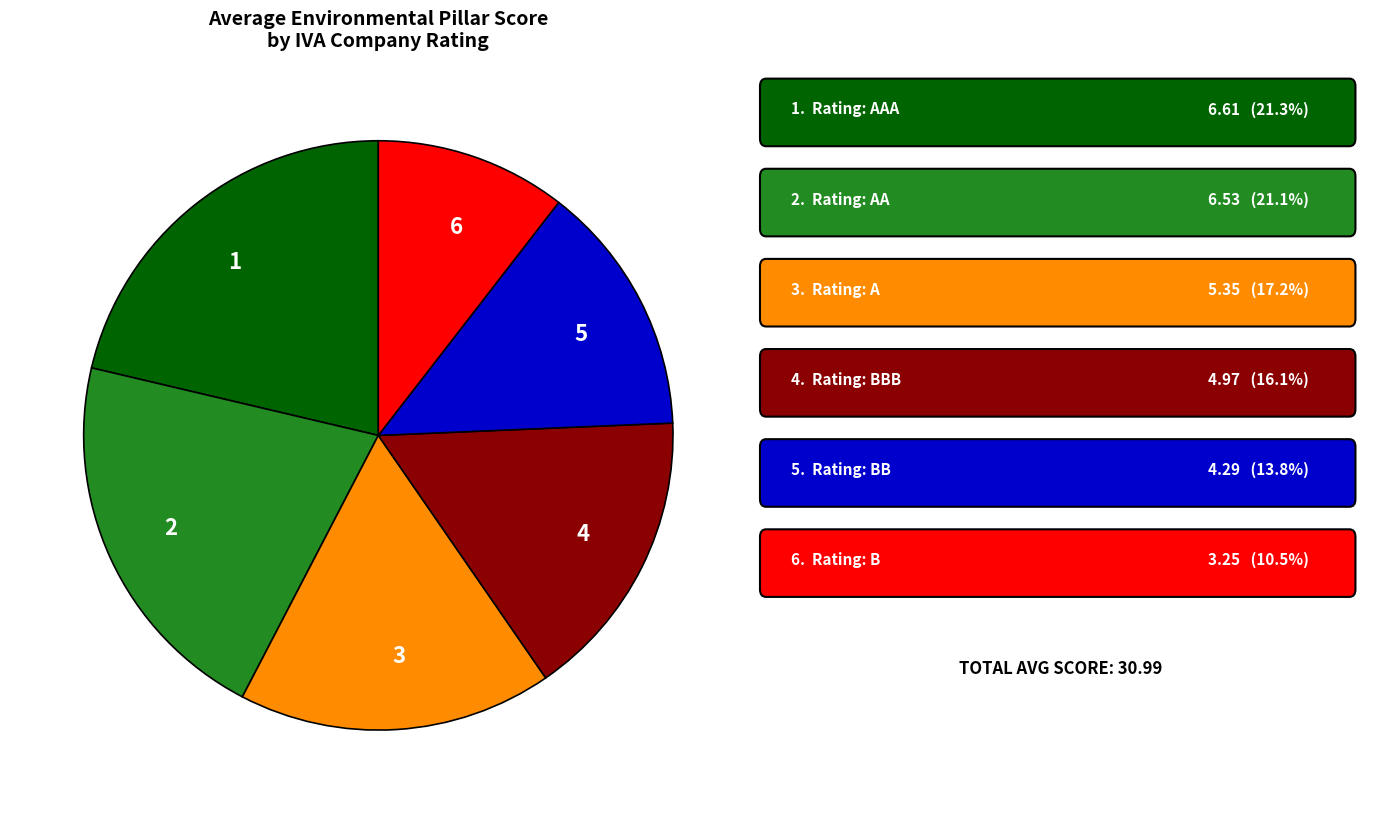

Does 6 account for over 50% of the chart?

No